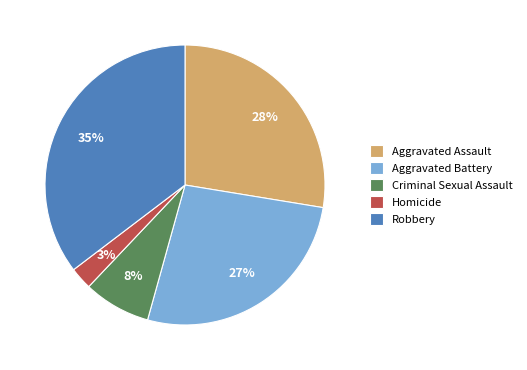

Rank the categories by value from highest to lowest.

Robbery, Aggravated Assault, Aggravated Battery, Criminal Sexual Assault, Homicide